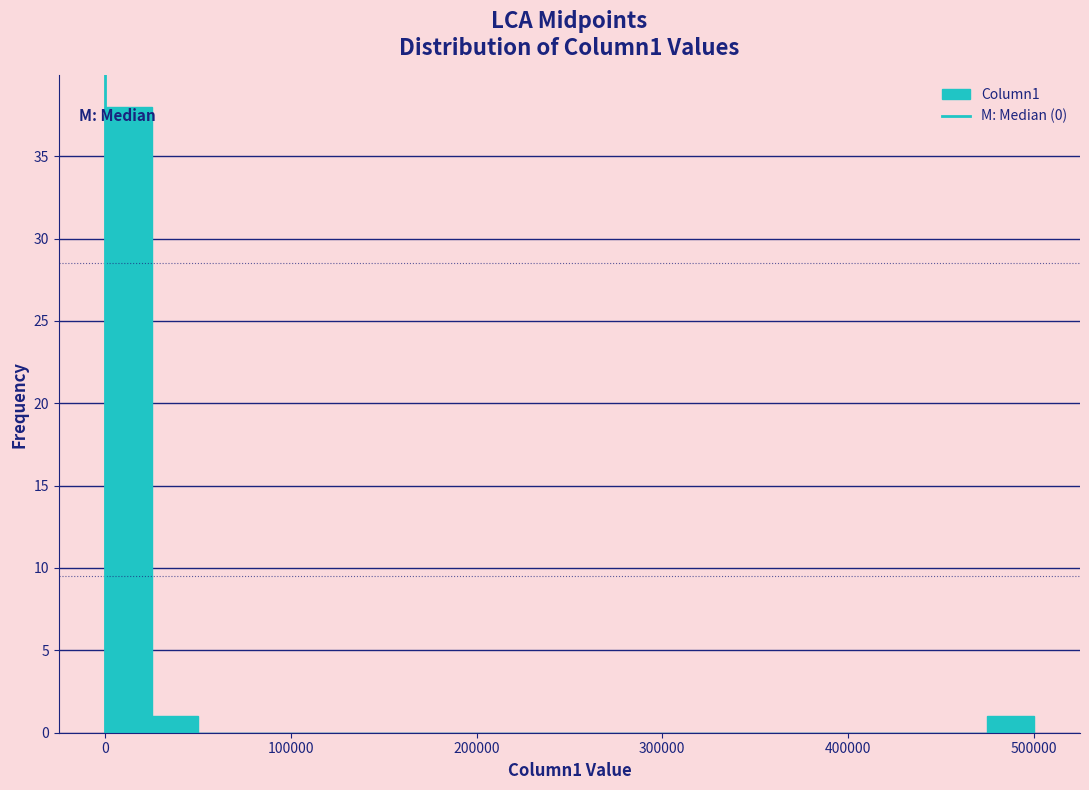

Around what value on the x-axis is the tallest bar? Give the approximate position of its centre, as read against the axis.

10000